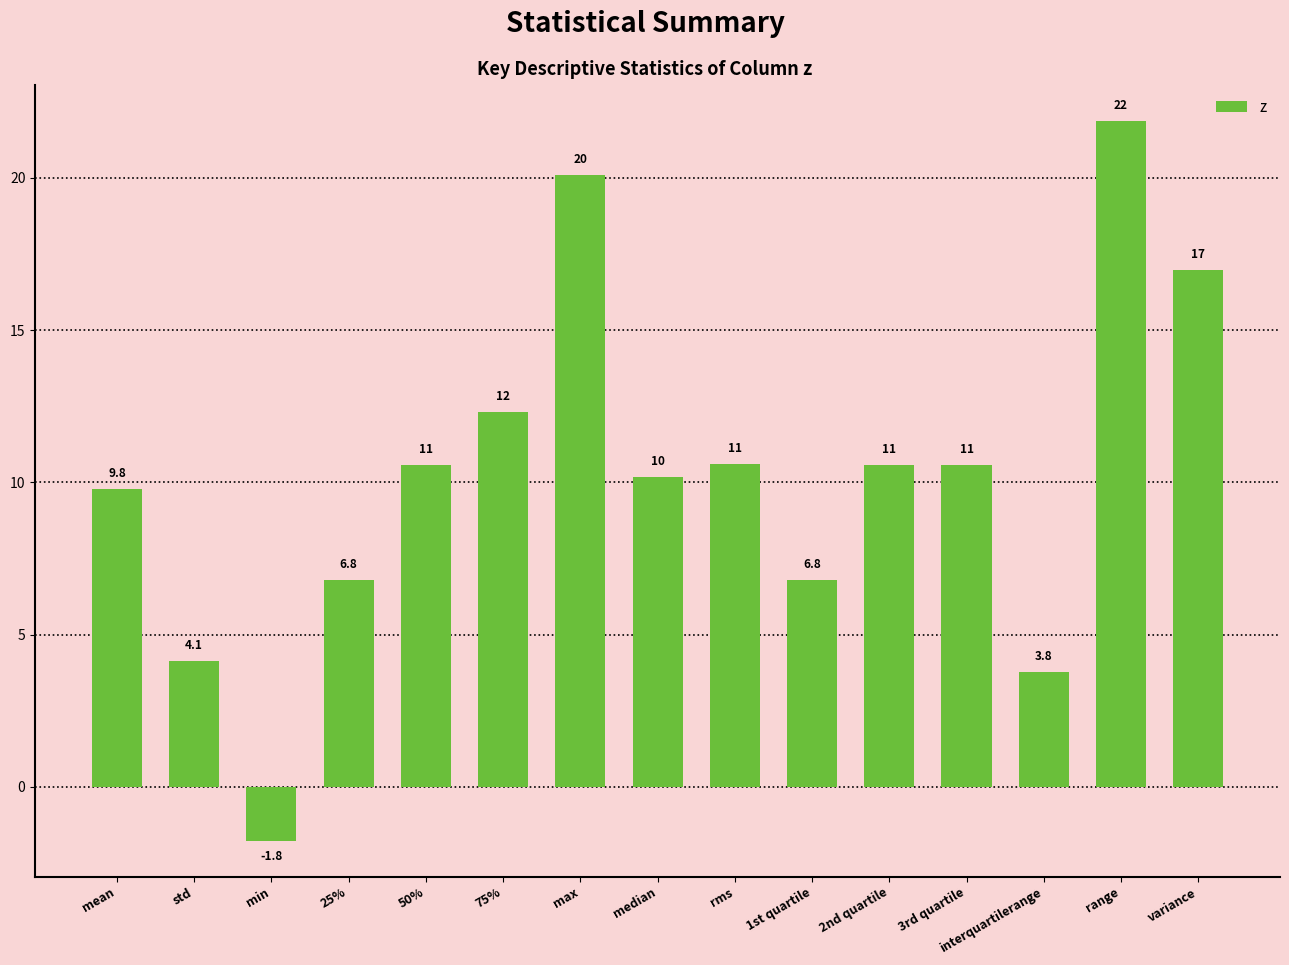

How many bars are there in total?

15